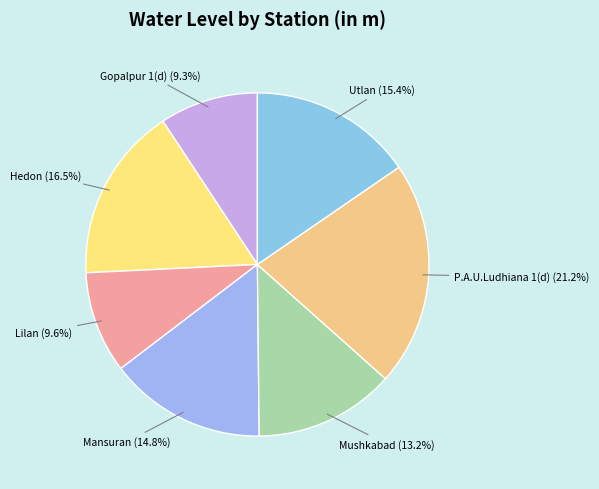

Do Mushkabad and Mansuran together represent more than half of the pie?

No